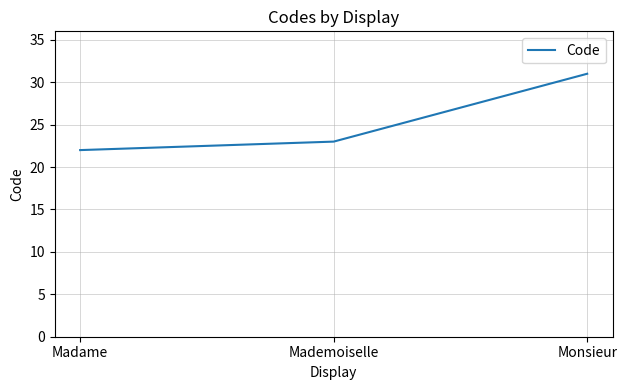

What is the sum of all values?

76